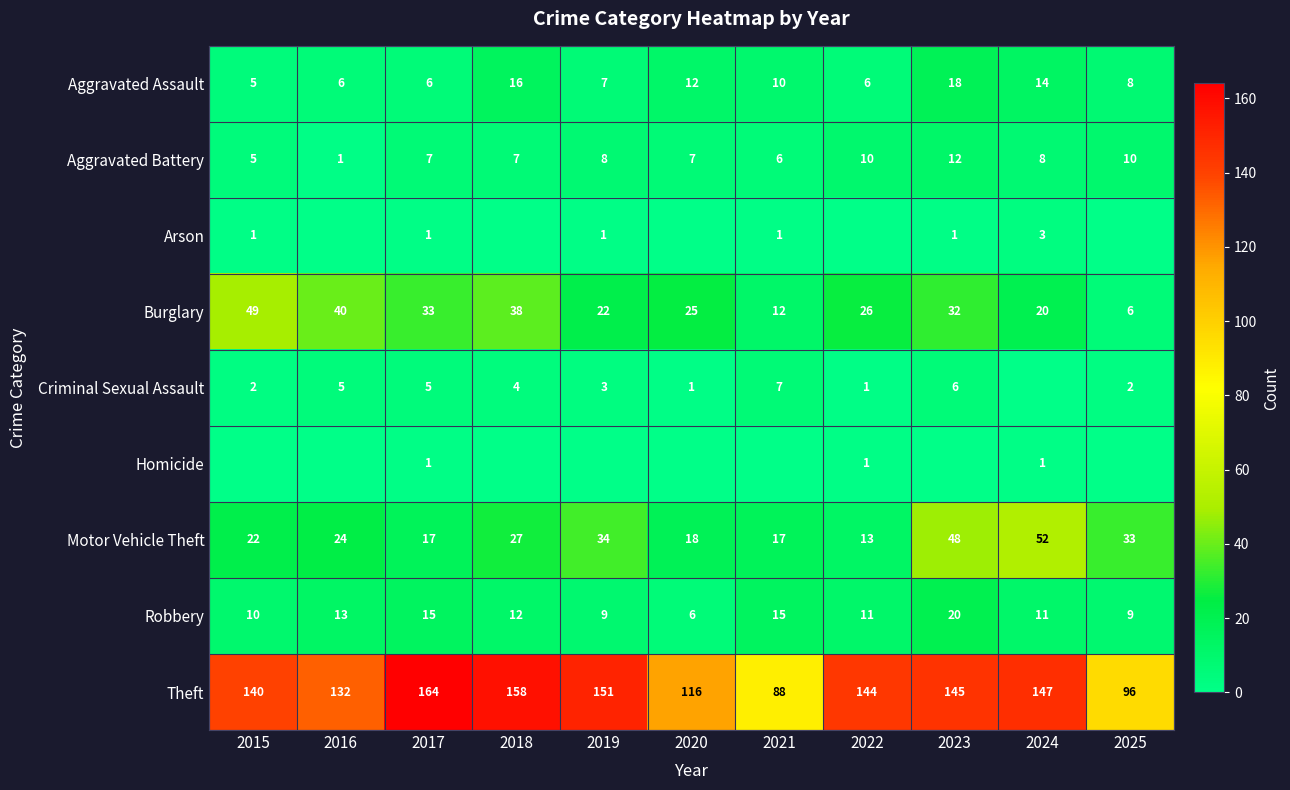

What is the sum of the Aggravated Battery values at 2022 and 2018?

17